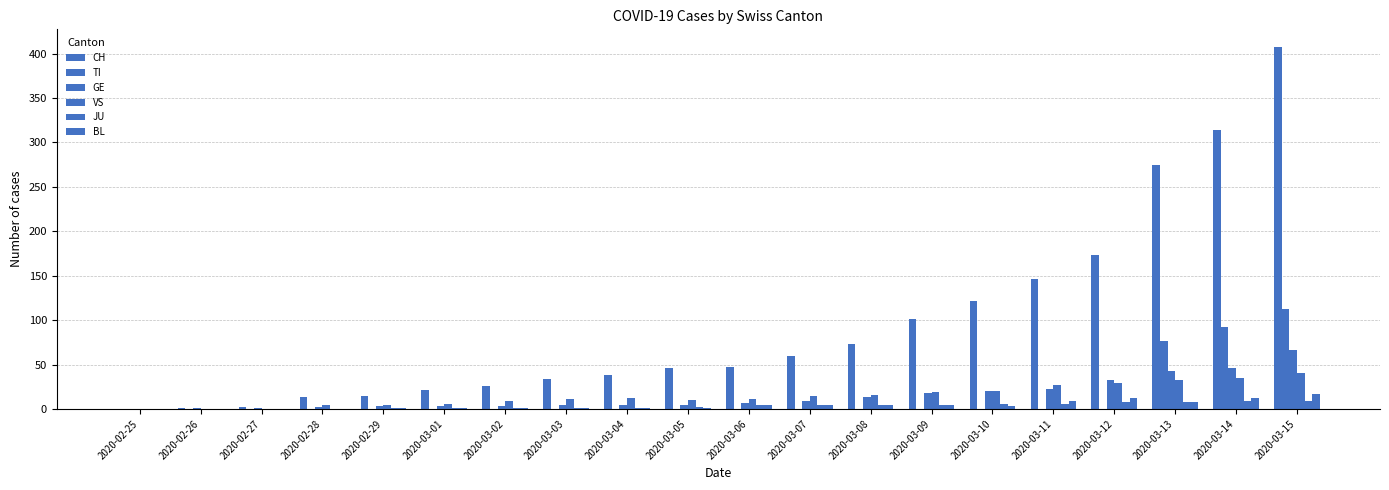

How many groups of bars are there?

20